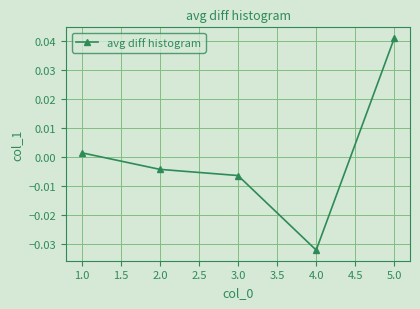

Rank the categories by value from highest to lowest.

5.0, 1.0, 2.0, 3.0, 4.0